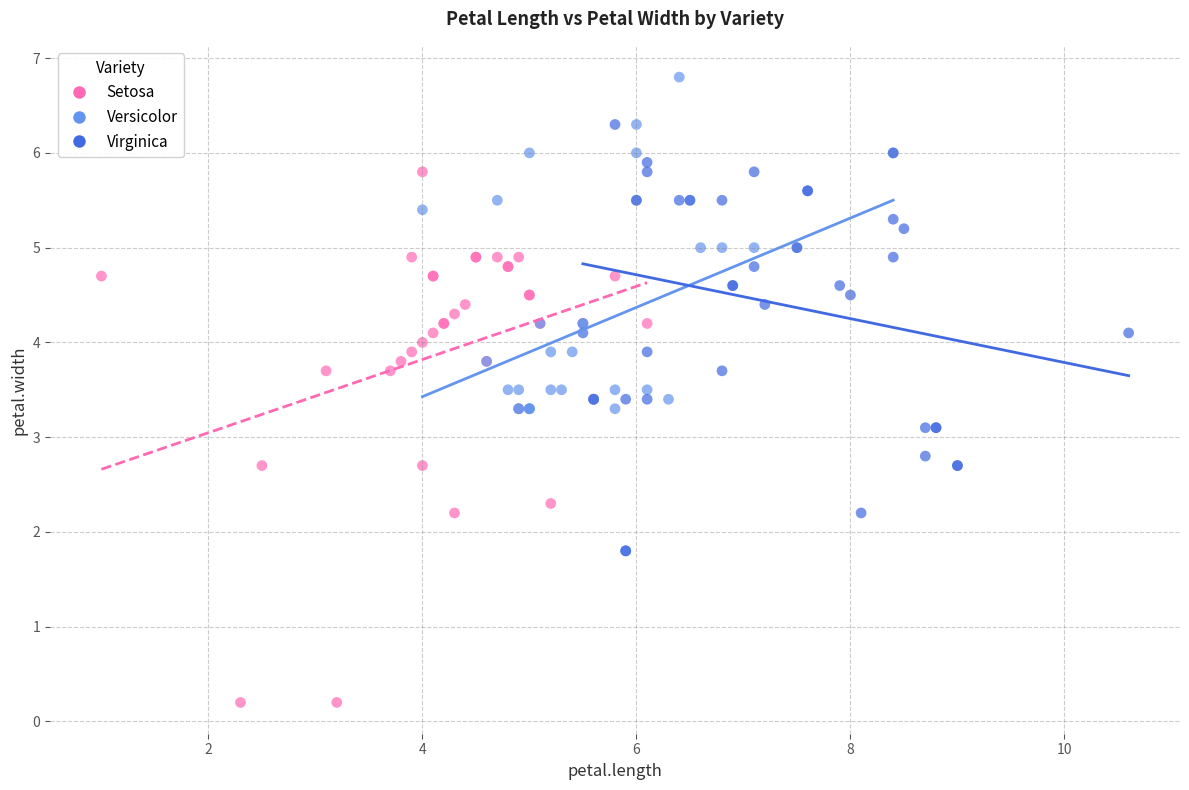

What are all the series names shown in the legend?

Setosa, Versicolor, Virginica